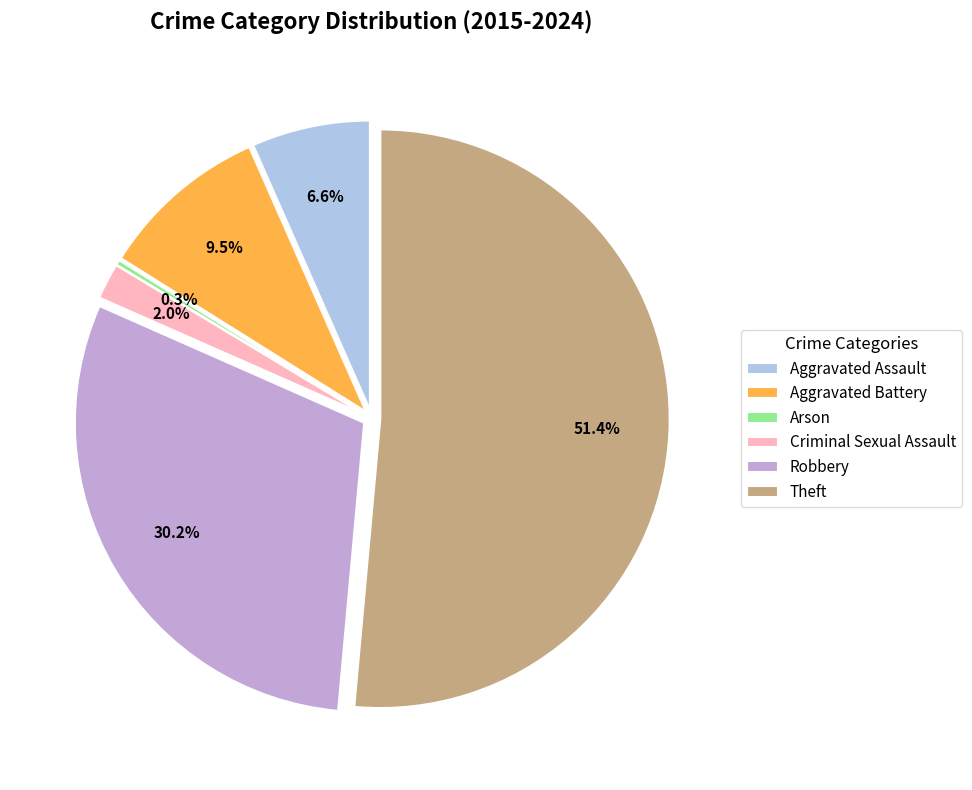

The Criminal Sexual Assault slice represents 2% of the pie. True or false?

True